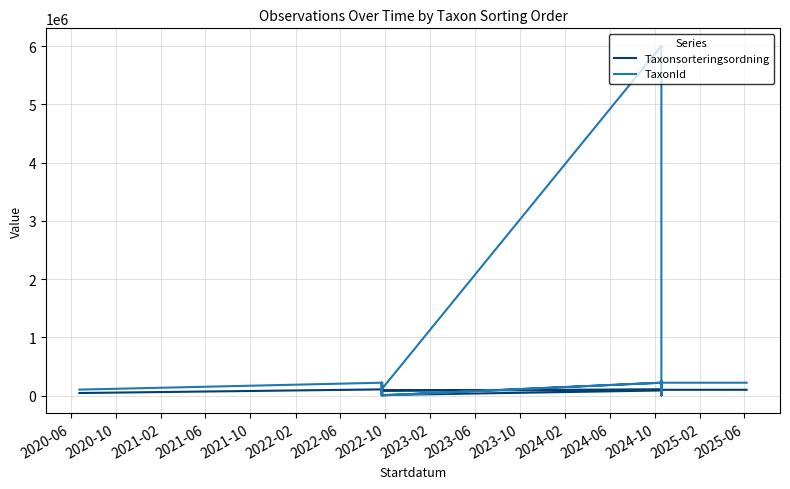

Where is TaxonId nearest to the value 3001884?

2023-10